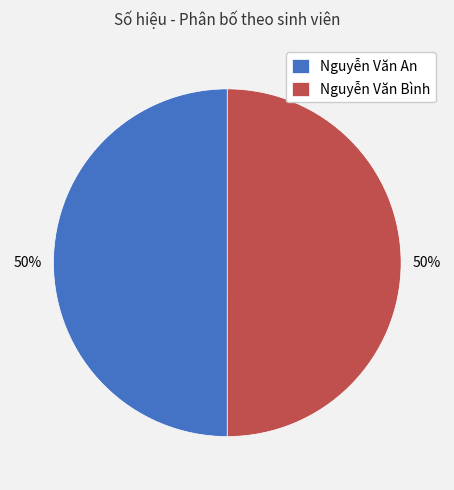

To the nearest percent, what percentage of the pie is Nguyễn Văn Bình?

50%